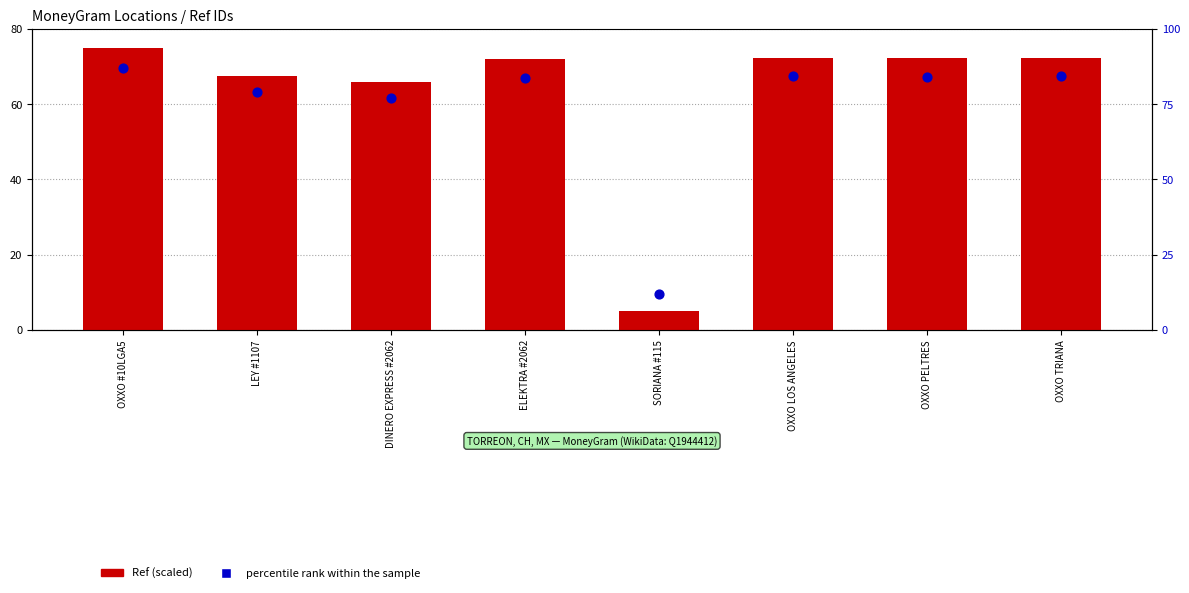

At how many categories does at least one series exceed 43?

7